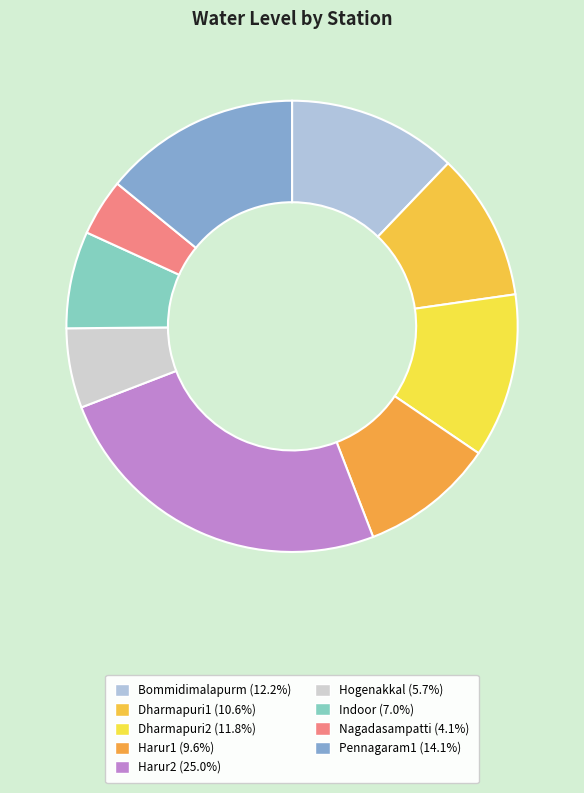

Is Dharmapuri1 the majority of the pie?

No